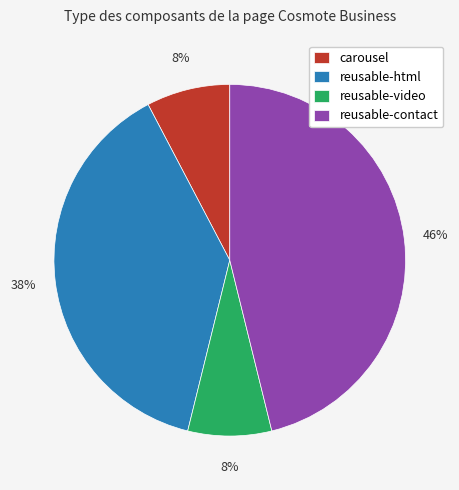

Combined, do reusable-video and reusable-html account for over 50%?

No